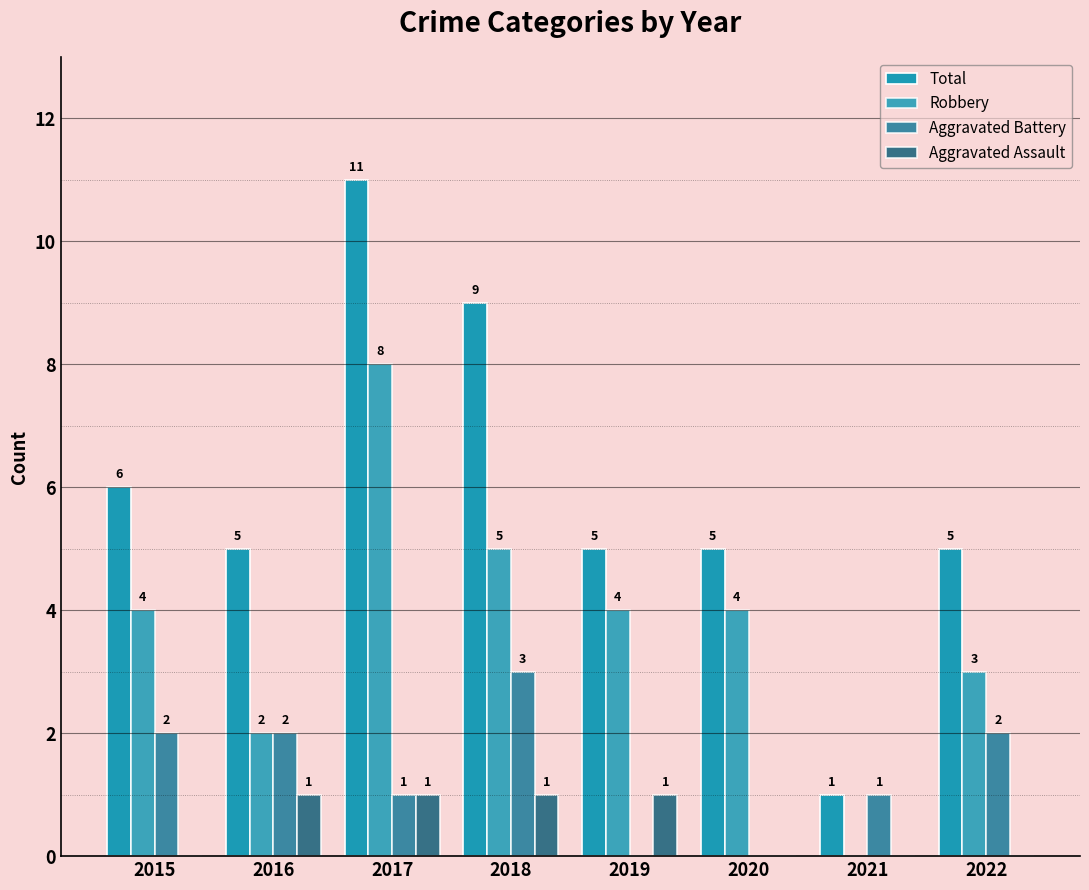

The Total series shows 2 at 2017. True or false?

False